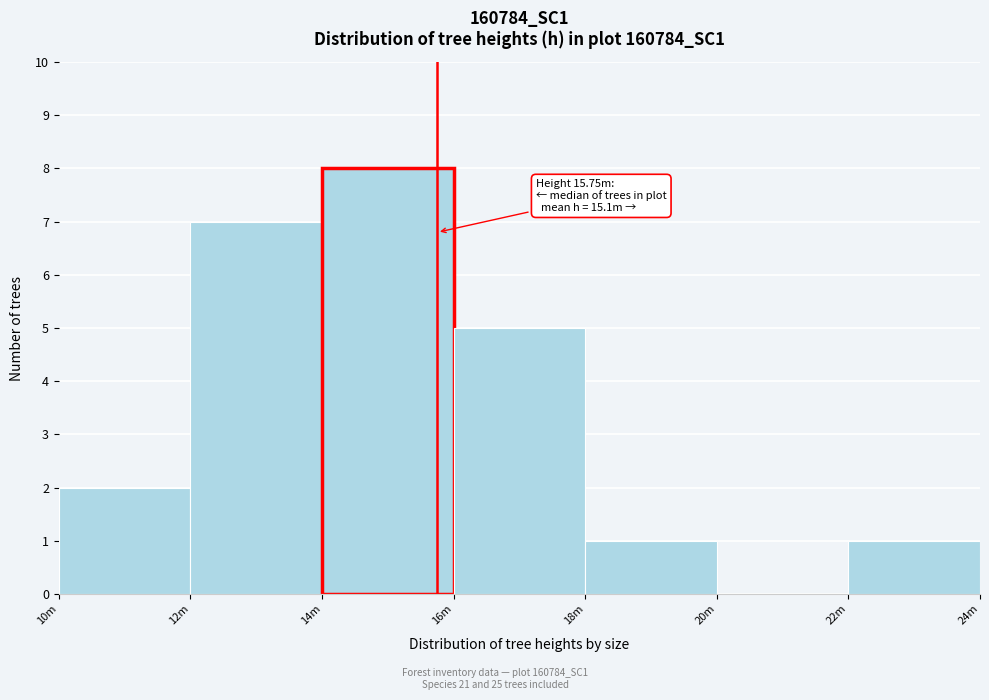

Reading left to right, extract all data points from this chart.

10m=2	12m=7	14m=8	16m=5	18m=1	20m=0	22m=1